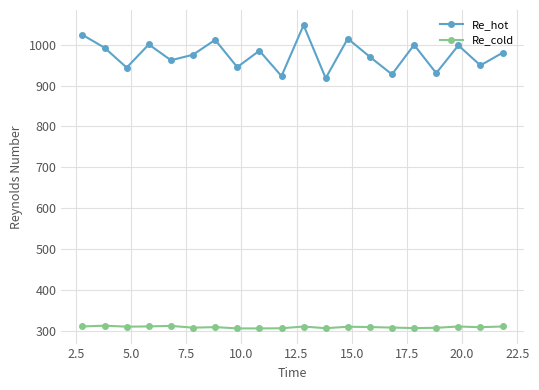

How many distinct data groups are displayed?

2